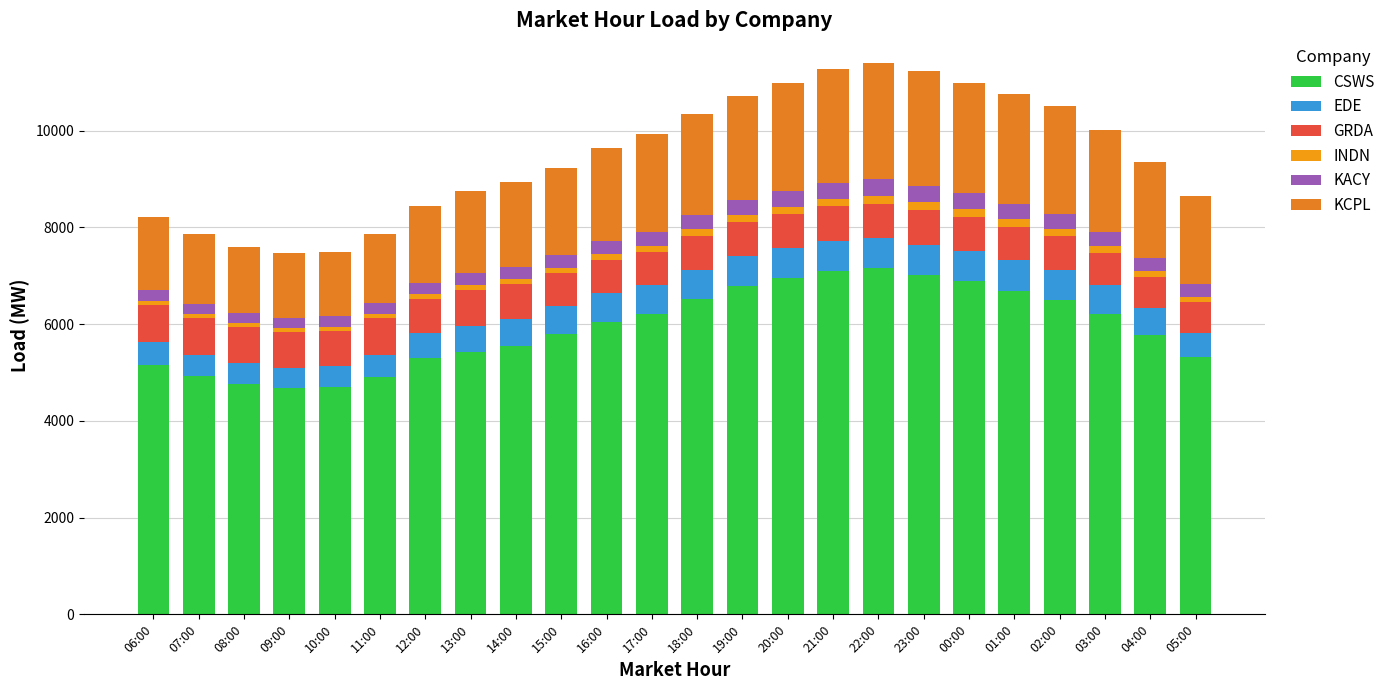

At which category is the sum across all series the highest?

22:00